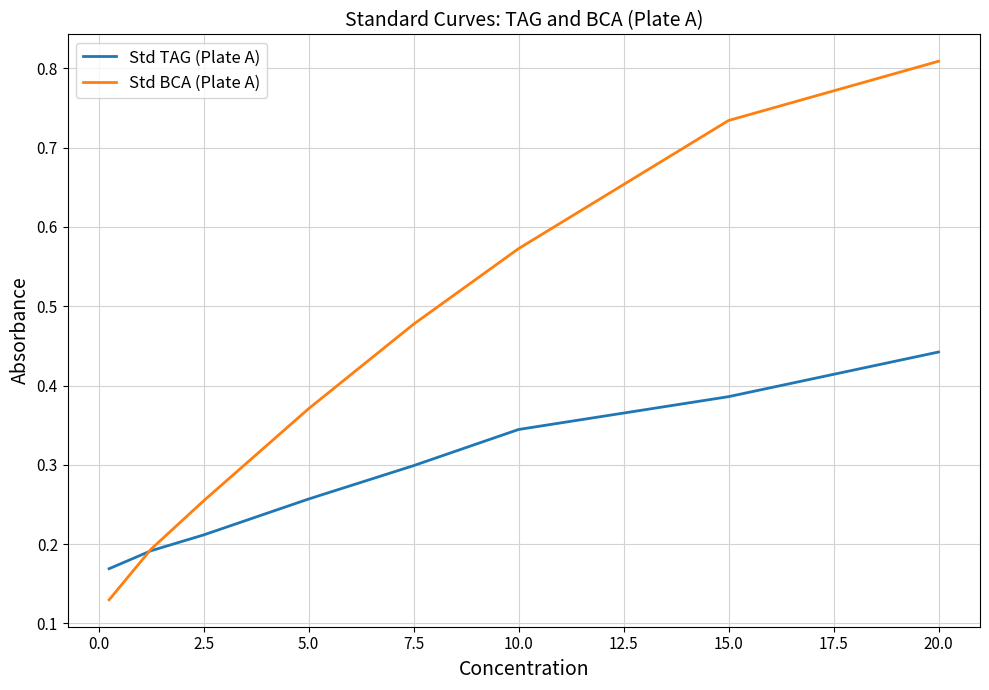

Which series has the largest total across all categories?

Std BCA (Plate A)